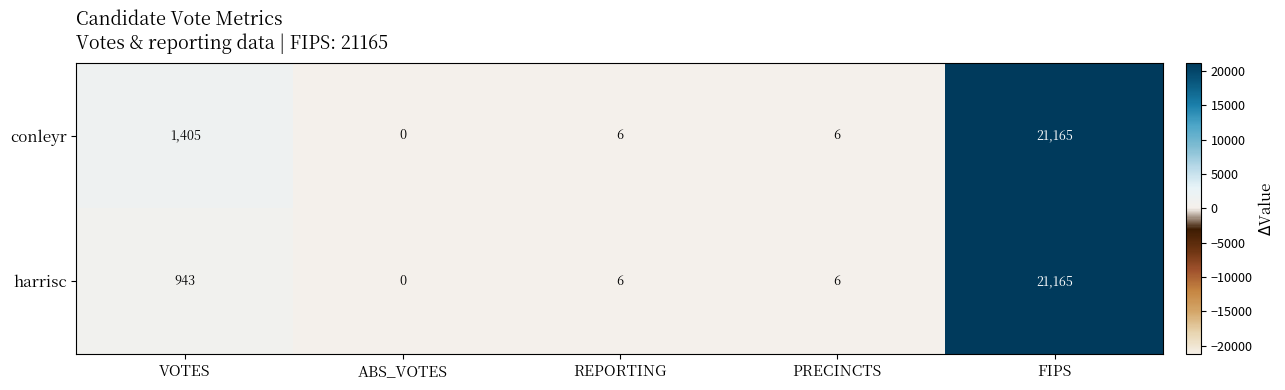

At which category is the sum across all series the highest?

FIPS